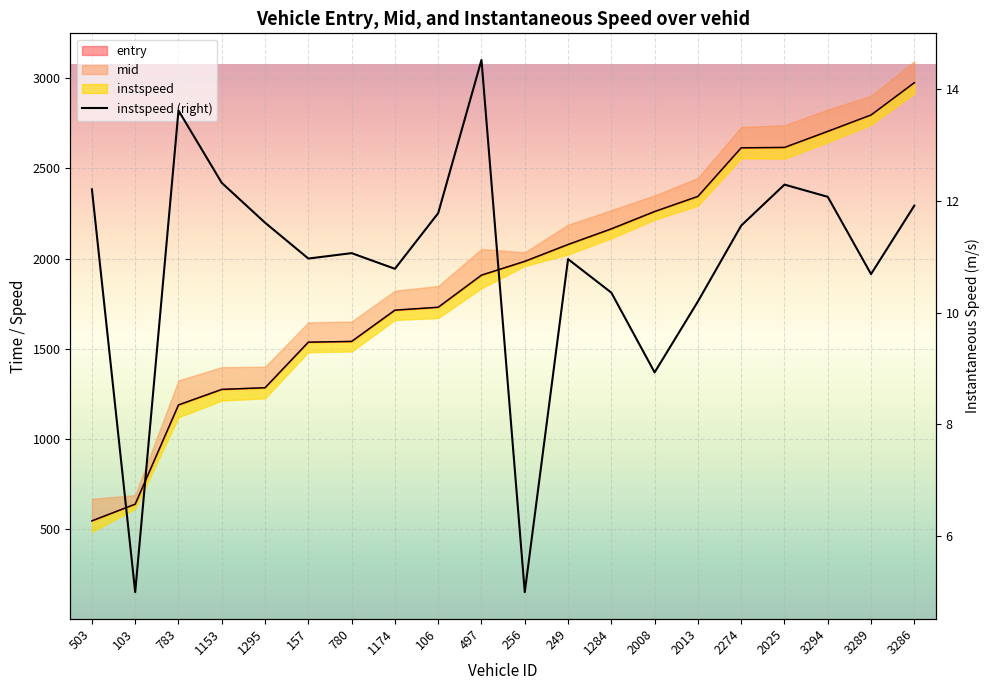

Reading left to right, list all the values displayed in this chart.

entry: 503=546.0	103=638.6	783=1188.6	1153=1274.7	1295=1283.9	157=1536.3	780=1540.5	1174=1713.8	106=1730.0	497=1908.1	256=1984.3	249=2077.8	1284=2164.3	2008=2260.4	2013=2344.3	2274=2613.7	2025=2615.7	3294=2704.9	3289=2795.7	3286=2974.4
mid: 503=546.6	103=639.2	783=1189.1	1153=1275.3	1295=1284.5	157=1537.1	780=1541.1	1174=1714.5	106=1730.6	497=1908.6	256=1985.1	249=2078.4	1284=2165.1	2008=2261.1	2013=2345.1	2274=2614.3	2025=2616.4	3294=2705.5	3289=2796.4	3286=2975.1
instspeed: 503=12.2	103=5.0	783=13.6	1153=12.3	1295=11.6	157=11.0	780=11.1	1174=10.8	106=11.8	497=14.5	256=5.0	249=11.0	1284=10.4	2008=8.9	2013=10.2	2274=11.6	2025=12.3	3294=12.1	3289=10.7	3286=11.9